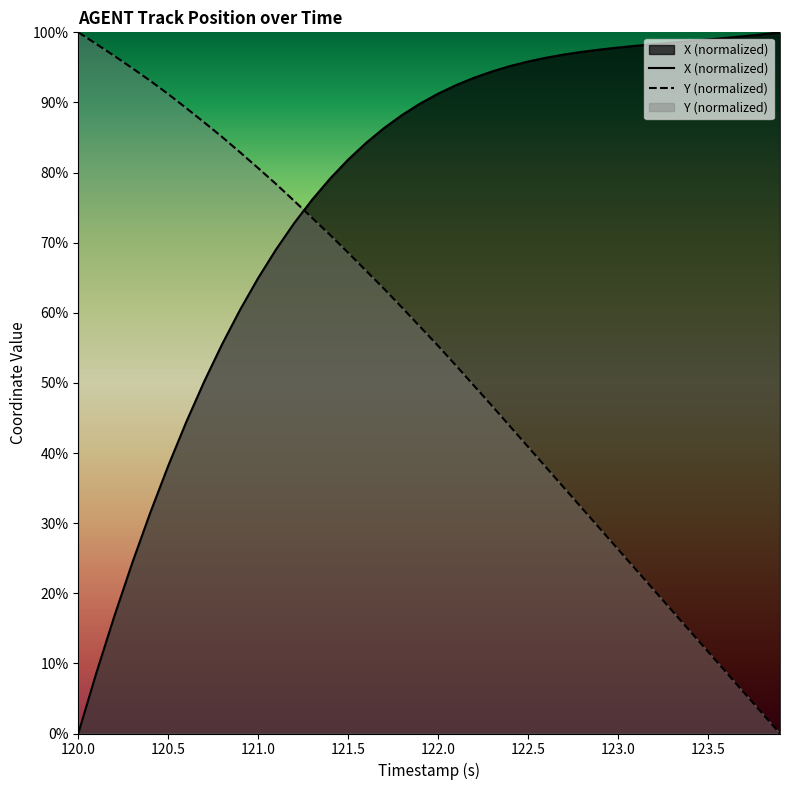

At which label is X closest to 50?

120.7